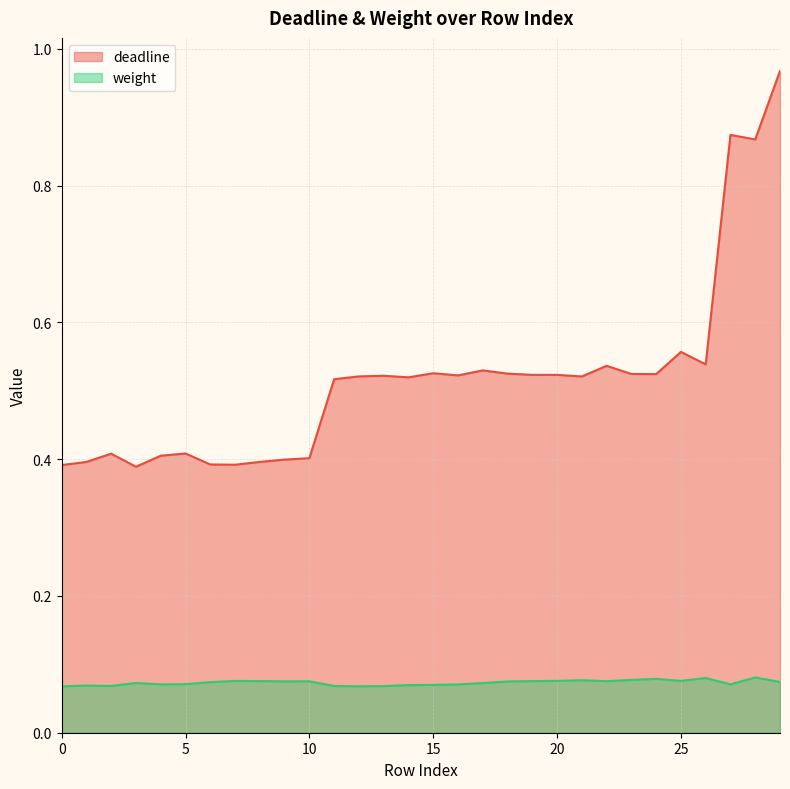

True or false: weight has more than 2 points higher than both neighbors.

True